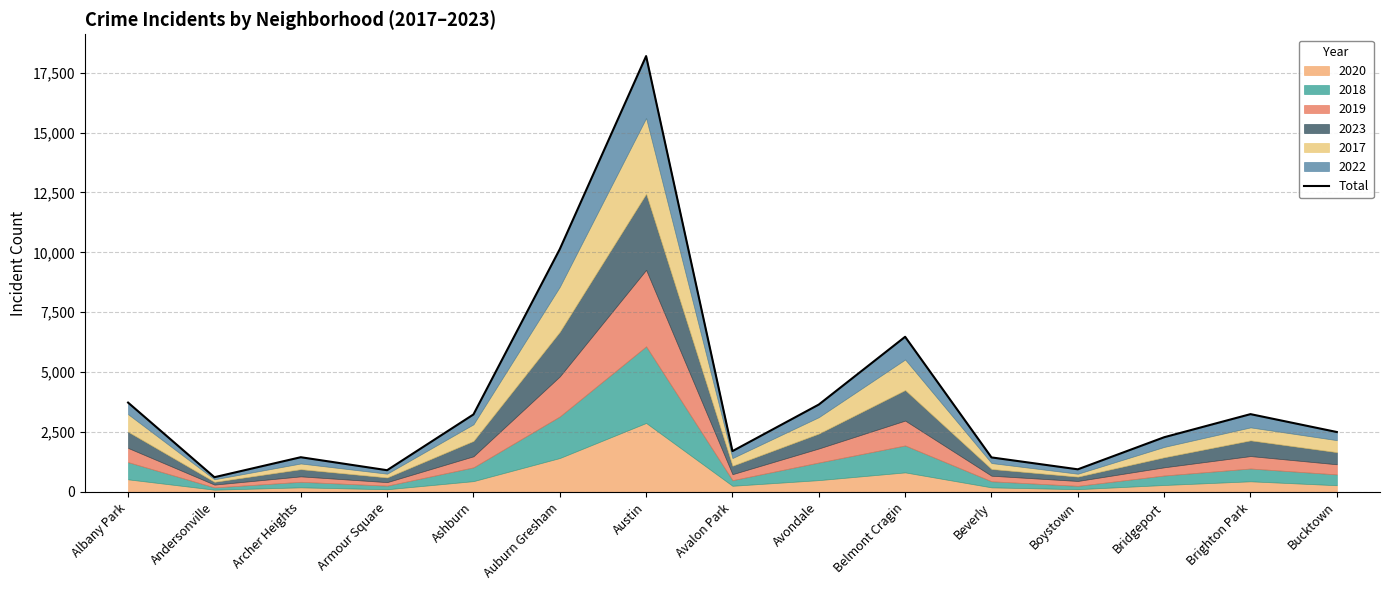

Where is the data nearest to the value 9403?

Auburn Gresham